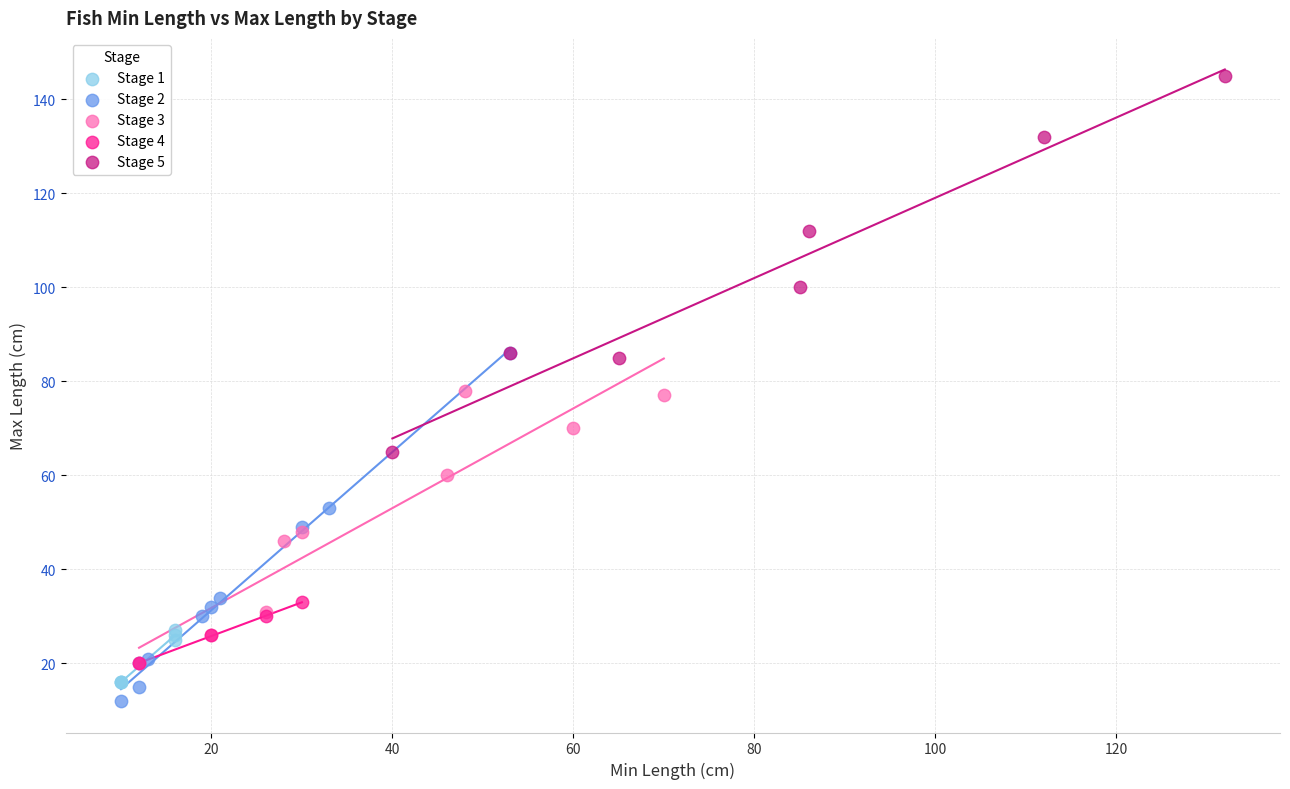

Which series reaches the maximum Y coordinate?

Stage 5